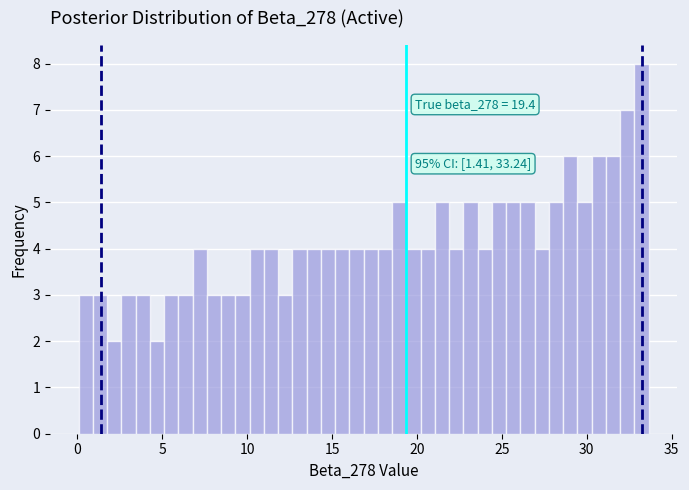

Read against the x-axis, roughly where is the centre of the tallest bar?

33.0